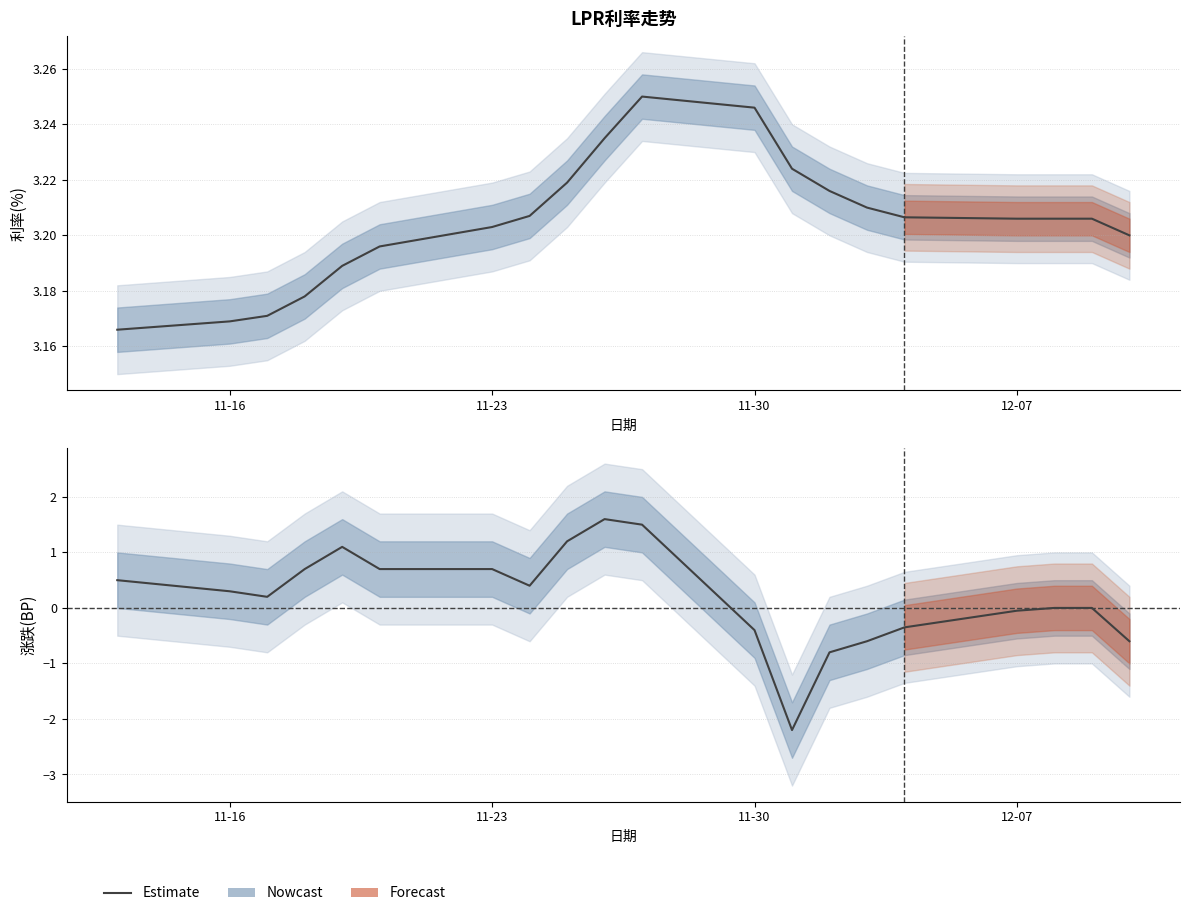

Count the 利率(%) values in the range 3 to 4.

20